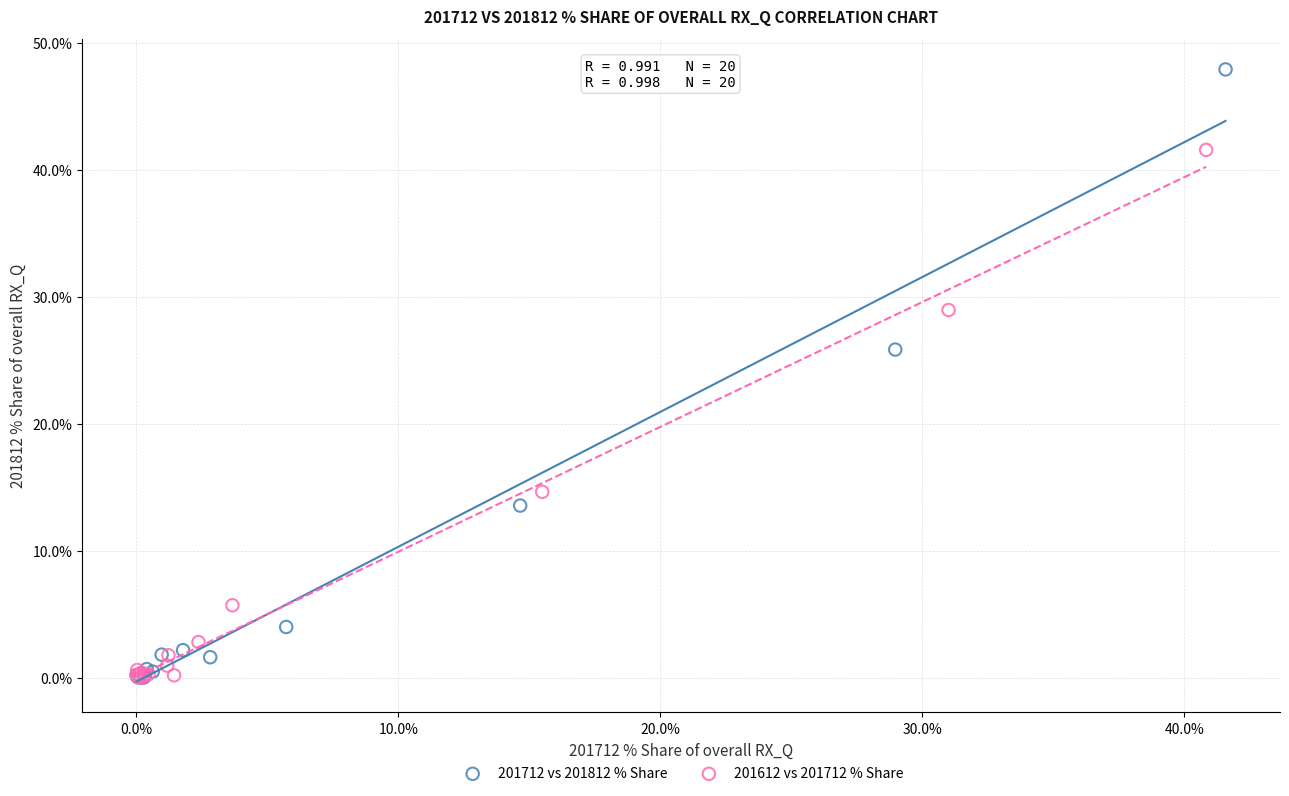

Which series reaches the maximum Y coordinate?

201712 vs 201812 % Share